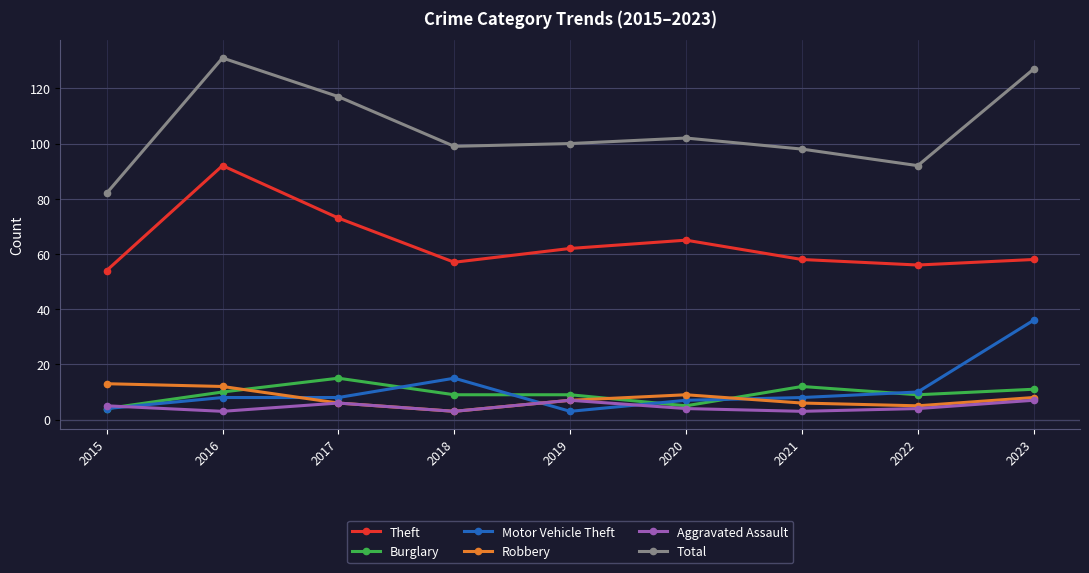

Is the value of Theft at 2016 greater than the value of Robbery at 2016?

Yes